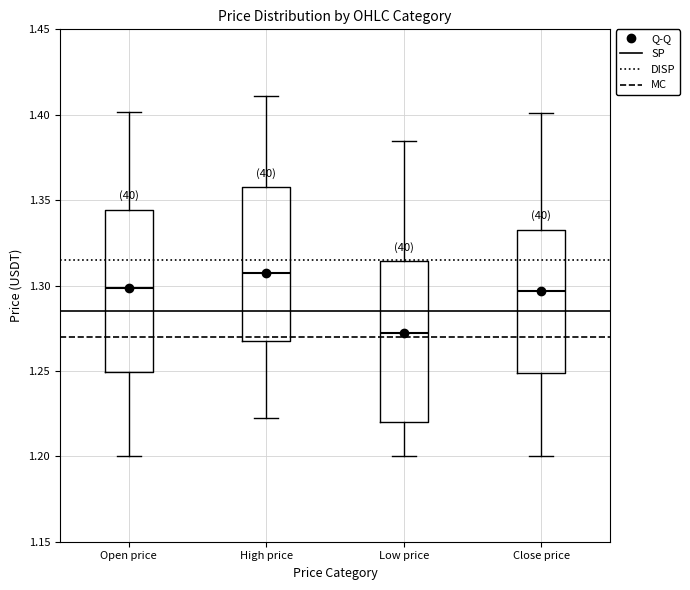

Reading left to right, transcribe this box plot: for each box, give where its median line is, the range the box spans, and where its two whiskers end, as read against the y-axis. The values are not printed on the chart, so give them approximately, as read against the axis.

Open price: median 1.300, box 1.250 to 1.345, whiskers 1.200 to 1.400
High price: median 1.305, box 1.270 to 1.360, whiskers 1.225 to 1.410
Low price: median 1.270, box 1.220 to 1.315, whiskers 1.200 to 1.385
Close price: median 1.295, box 1.250 to 1.335, whiskers 1.200 to 1.400